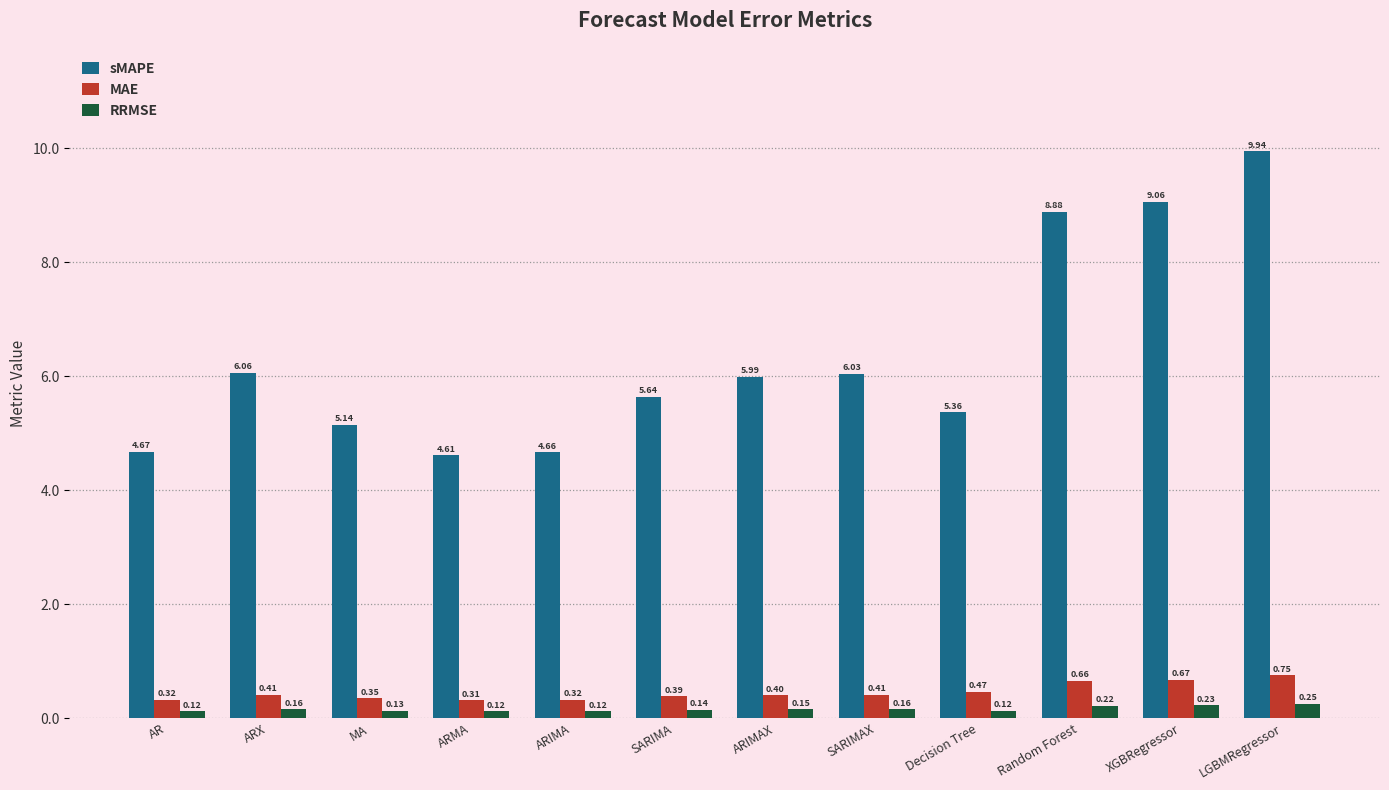

What is the spread (max minus min) of values at ARX?

5.9